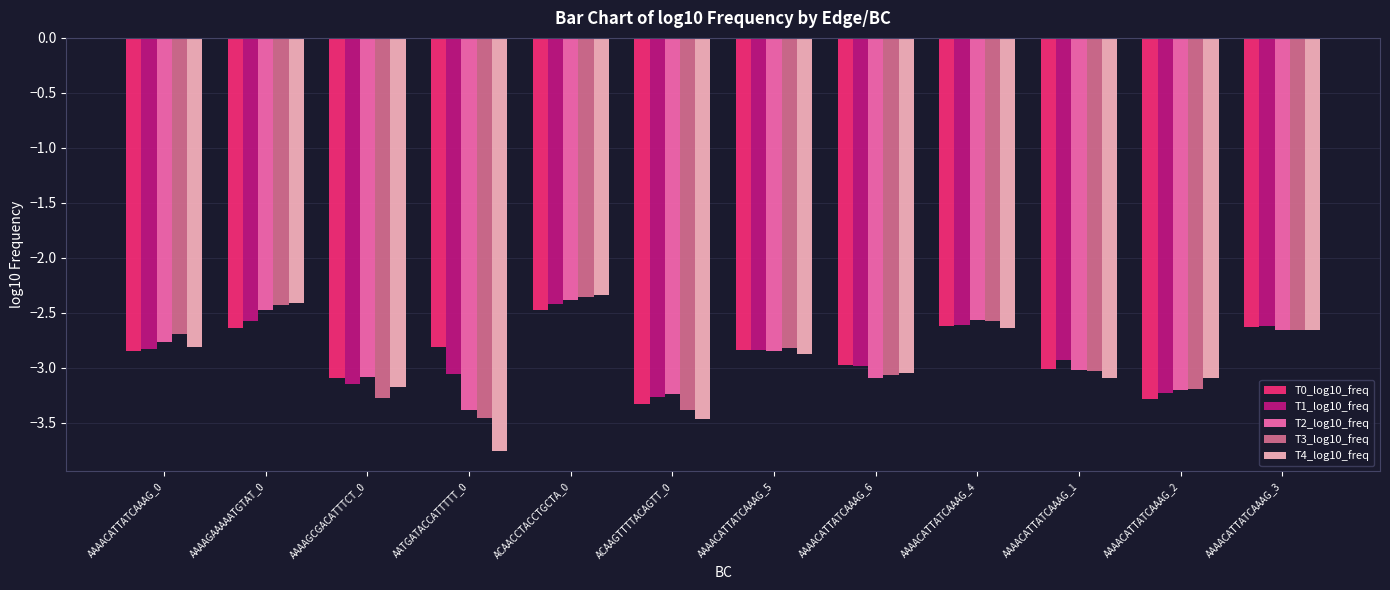

What is the average value of the T1_log10_freq series?

-2.9